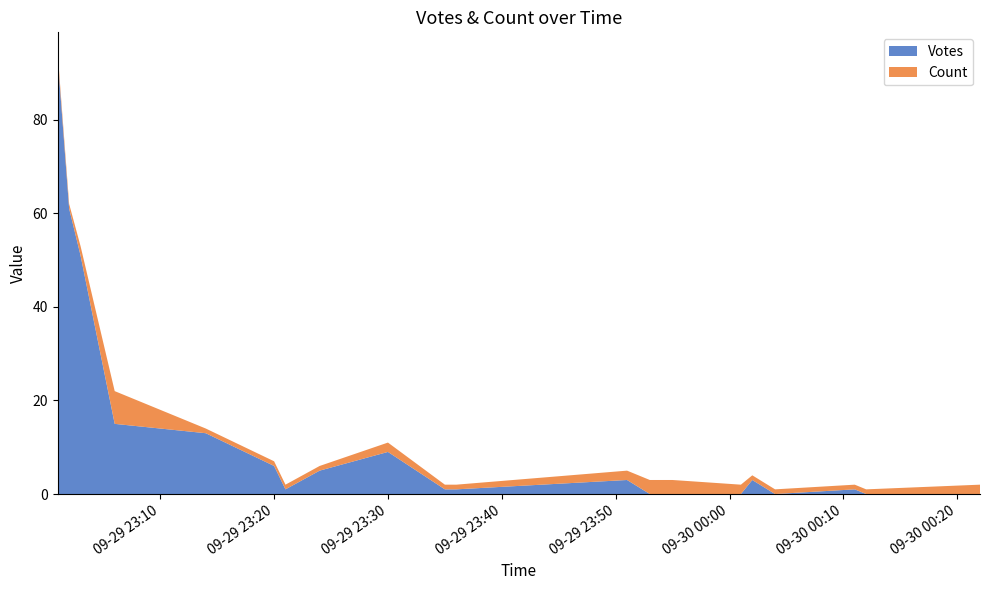

Reading right to left, list all the values displayed in this chart.

Votes: 2019-09-30 00:22=0	2019-09-30 00:12=0	2019-09-30 00:11=1	2019-09-30 00:04=0	2019-09-30 00:02=3	2019-09-30 00:01=0	2019-09-29 23:55=0	2019-09-29 23:53=0	2019-09-29 23:51=3	2019-09-29 23:36=1	2019-09-29 23:35=1	2019-09-29 23:30=9	2019-09-29 23:24=5	2019-09-29 23:21=1	2019-09-29 23:20=6	2019-09-29 23:14=13	2019-09-29 23:06=15	2019-09-29 23:03=51	2019-09-29 23:02=61	2019-09-29 23:01=93
Count: 2019-09-30 00:22=2	2019-09-30 00:12=1	2019-09-30 00:11=1	2019-09-30 00:04=1	2019-09-30 00:02=1	2019-09-30 00:01=2	2019-09-29 23:55=3	2019-09-29 23:53=3	2019-09-29 23:51=2	2019-09-29 23:36=1	2019-09-29 23:35=1	2019-09-29 23:30=2	2019-09-29 23:24=1	2019-09-29 23:21=1	2019-09-29 23:20=1	2019-09-29 23:14=1	2019-09-29 23:06=7	2019-09-29 23:03=2	2019-09-29 23:02=1	2019-09-29 23:01=1